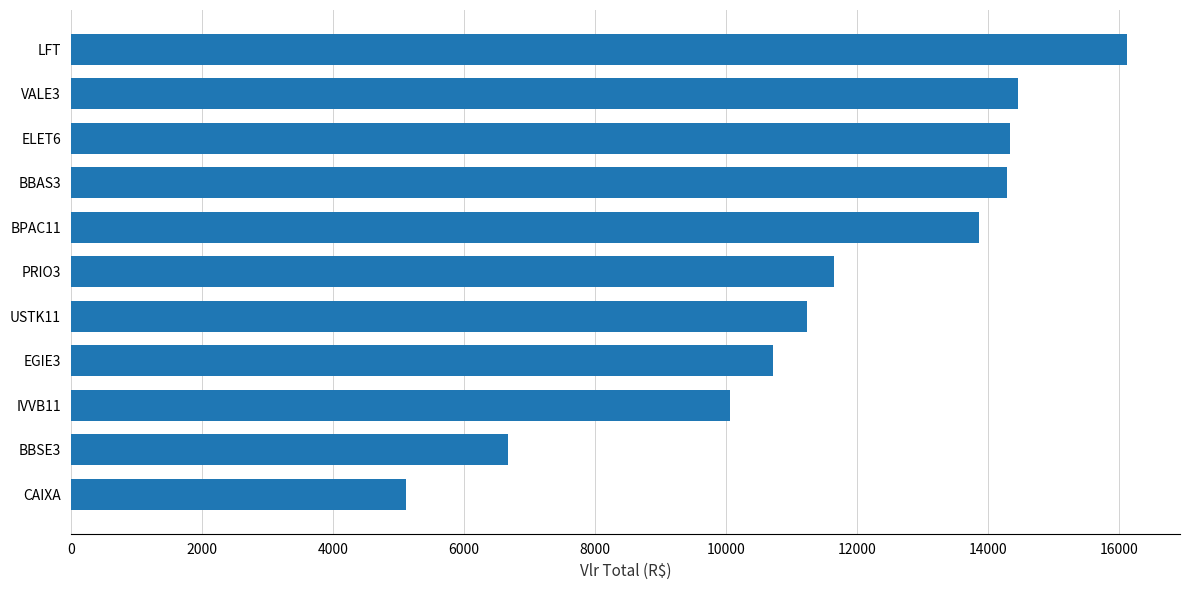

Count the number of values greater than 11646.

6